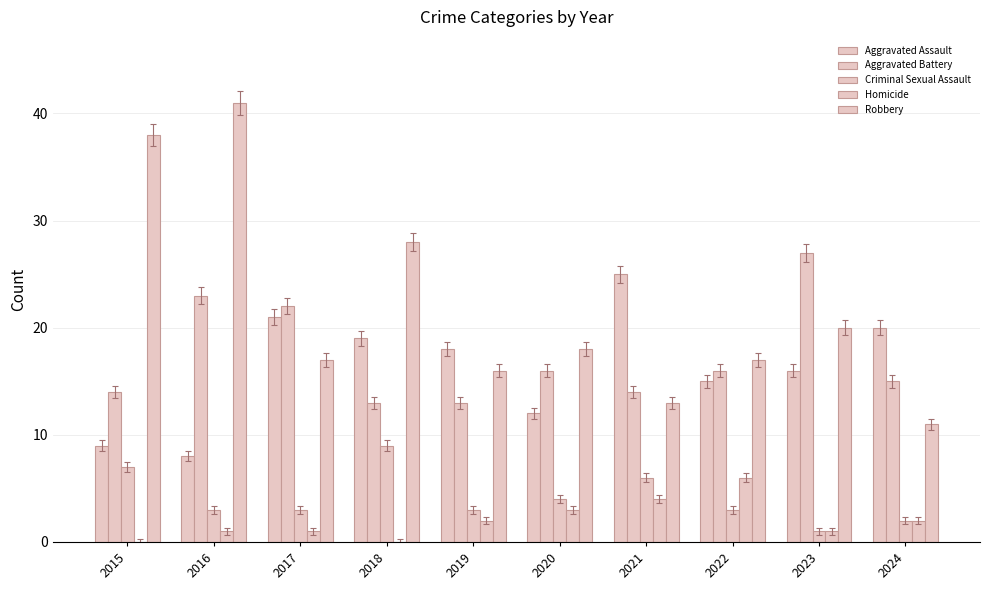

How many data points does each series have?

10